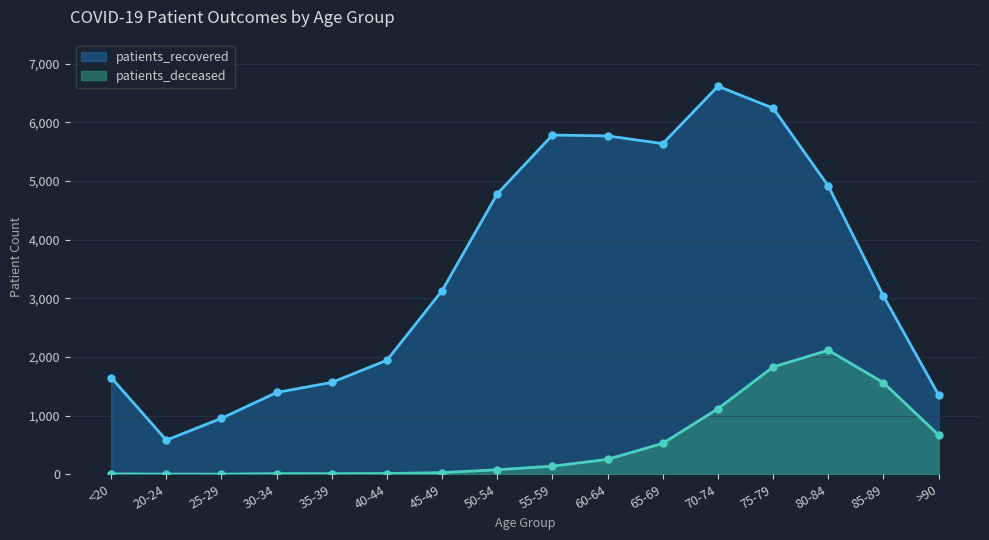

Which series has the widest spread of values?

patients_recovered